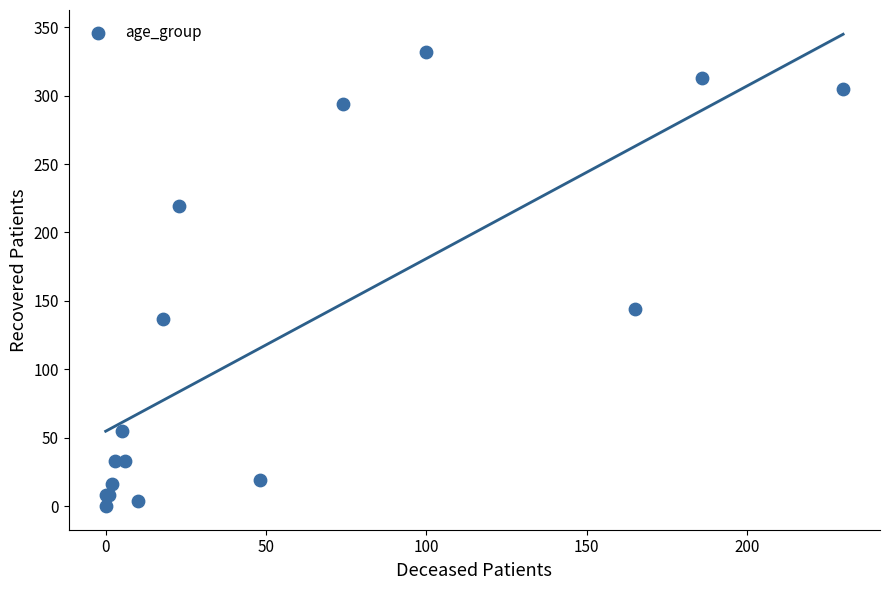

What Y value in the scatter plot is closest to 166?

144